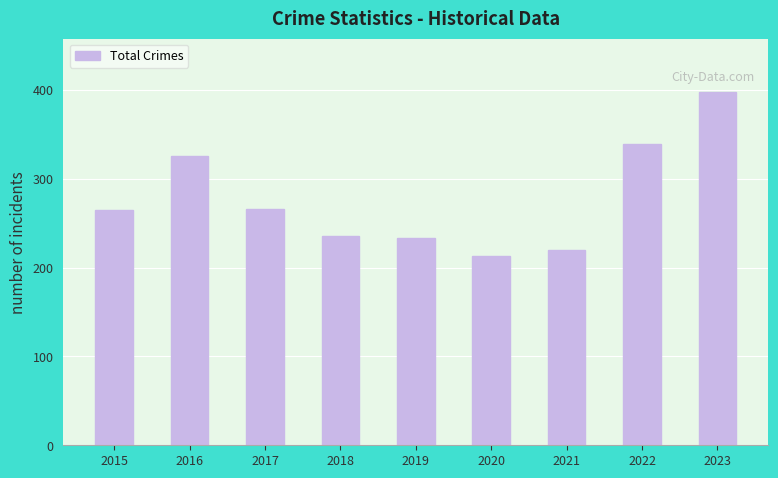

Are the bars horizontal?

No